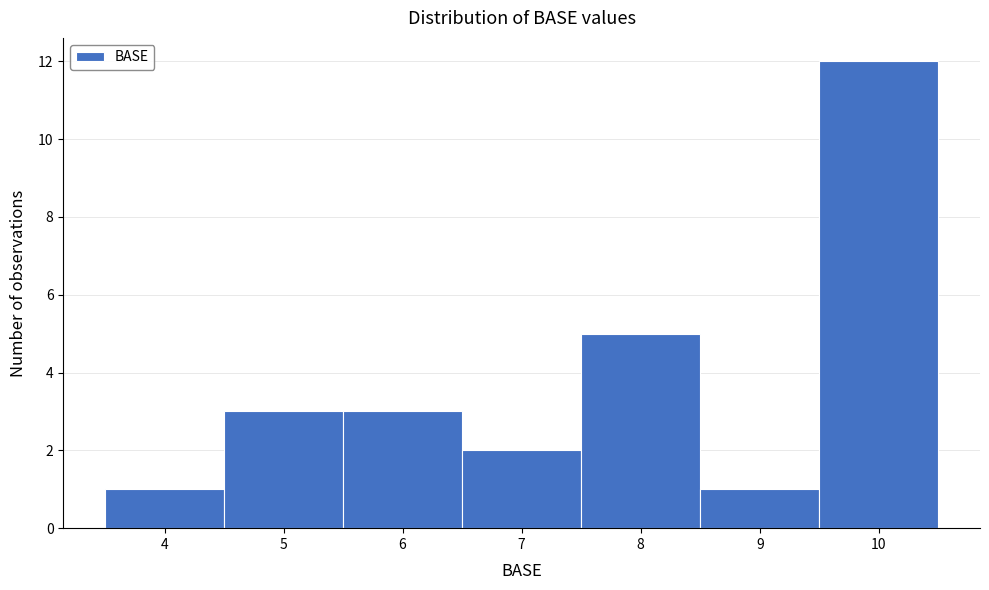

Reading left to right, what are all the values shown in this chart?

1	3	3	2	5	1	12